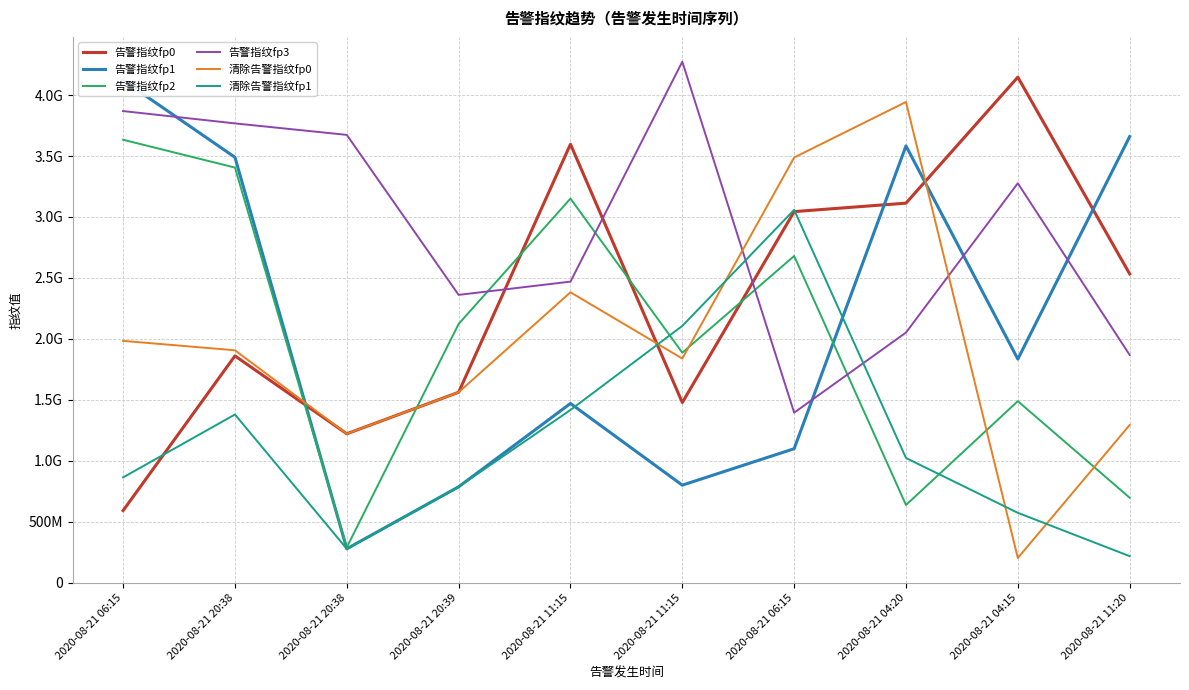

Reading left to right, extract all data points from this chart.

告警指纹fp0: 2020-08-21 06:15=590396421	2020-08-21 20:38=1860039009	2020-08-21 20:38=1220782015	2020-08-21 20:39=1561380189	2020-08-21 11:15=3597158618	2020-08-21 11:15=1477175304	2020-08-21 06:15=3043934244	2020-08-21 04:20=3113394468	2020-08-21 04:15=4147474943	2020-08-21 11:20=2532770251
告警指纹fp1: 2020-08-21 06:15=4121432135	2020-08-21 20:38=3489905793	2020-08-21 20:38=276890434	2020-08-21 20:39=785496550	2020-08-21 11:15=1469533361	2020-08-21 11:15=799137055	2020-08-21 06:15=1098301960	2020-08-21 04:20=3583185253	2020-08-21 04:15=1833655162	2020-08-21 11:20=3659742881
告警指纹fp2: 2020-08-21 06:15=3633724503	2020-08-21 20:38=3405357647	2020-08-21 20:38=288761157	2020-08-21 20:39=2121926666	2020-08-21 11:15=3151017886	2020-08-21 11:15=1885870140	2020-08-21 06:15=2679937419	2020-08-21 04:20=636216315	2020-08-21 04:15=1488437190	2020-08-21 11:20=695944411
告警指纹fp3: 2020-08-21 06:15=3869114646	2020-08-21 20:38=3767951941	2020-08-21 20:38=3673644588	2020-08-21 20:39=2360620909	2020-08-21 11:15=2469363964	2020-08-21 11:15=4274233619	2020-08-21 06:15=1394043169	2020-08-21 04:20=2051442151	2020-08-21 04:15=3276810337	2020-08-21 11:20=1867296063
清除告警指纹fp0: 2020-08-21 06:15=1983272395	2020-08-21 20:38=1905966132	2020-08-21 20:38=1220782015	2020-08-21 20:39=1561380189	2020-08-21 11:15=2381942128	2020-08-21 11:15=1838005861	2020-08-21 06:15=3488033697	2020-08-21 04:20=3943605270	2020-08-21 04:15=201582984	2020-08-21 11:20=1292852337
清除告警指纹fp1: 2020-08-21 06:15=862874472	2020-08-21 20:38=1378984805	2020-08-21 20:38=276890434	2020-08-21 20:39=785496550	2020-08-21 11:15=1416223459	2020-08-21 11:15=2105927138	2020-08-21 06:15=3058354322	2020-08-21 04:20=1022042569	2020-08-21 04:15=571958234	2020-08-21 11:20=216380563